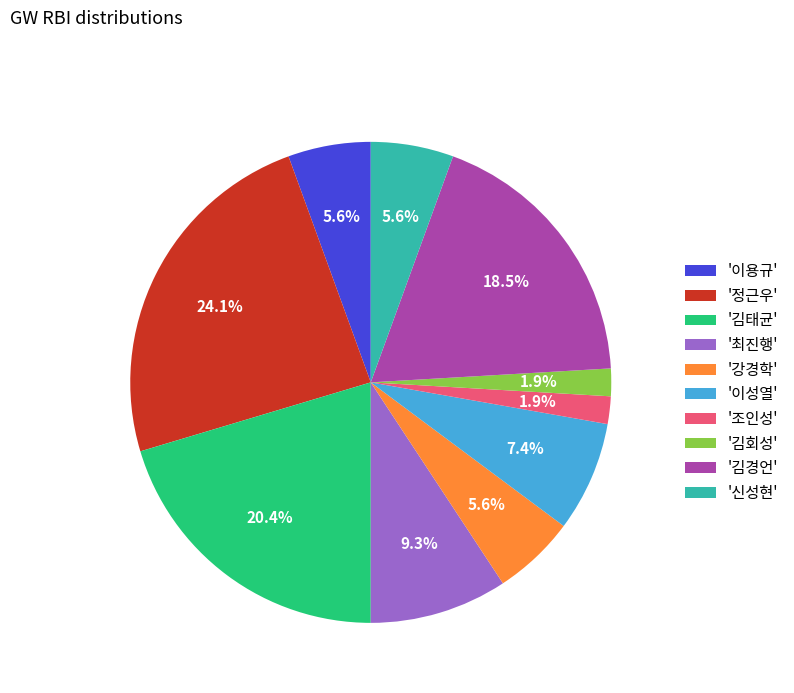

Between '정근우' and '조인성', which is larger?

'정근우'